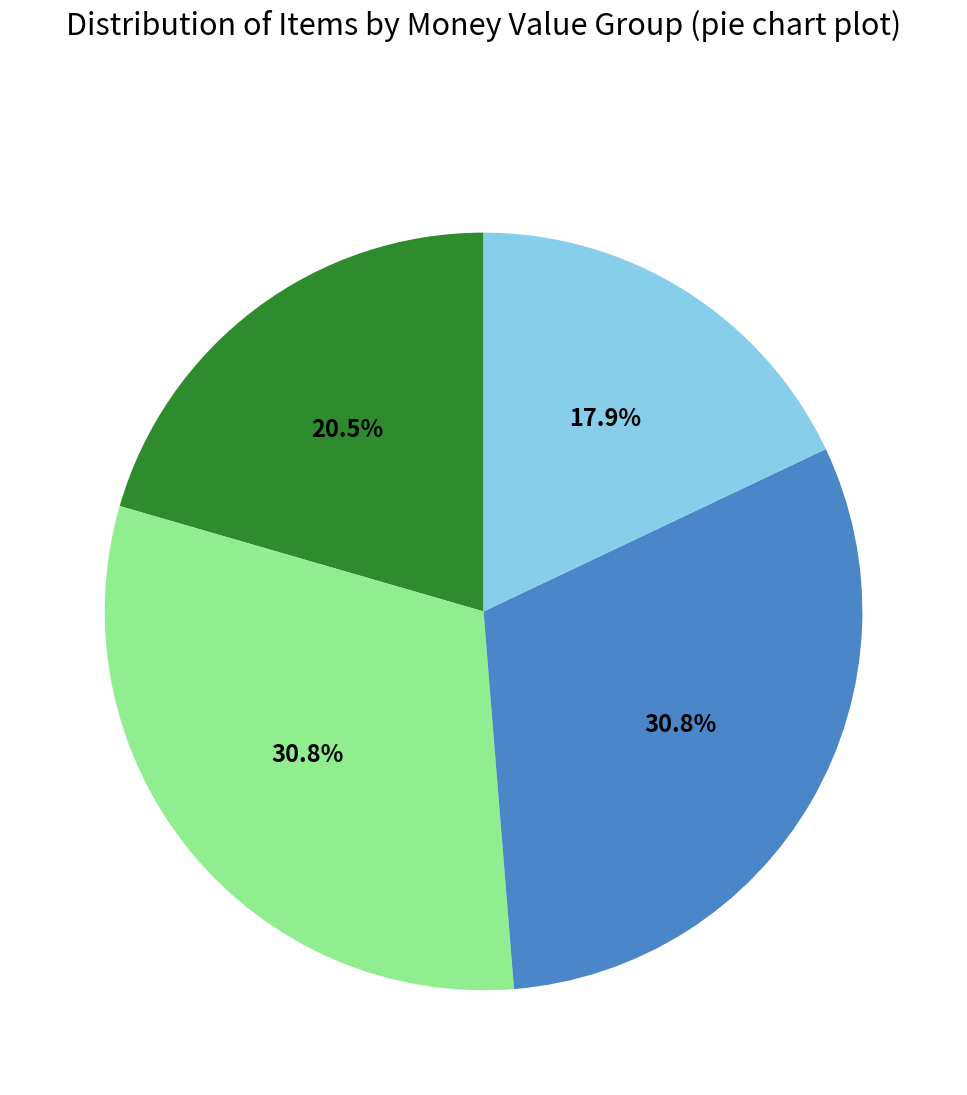

Does any single category account for the majority?

No